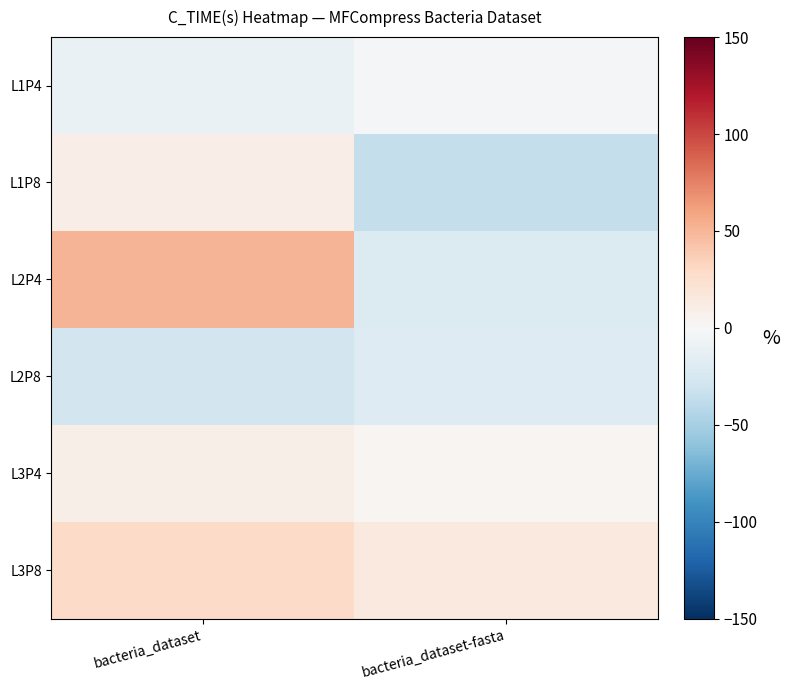

Reading left to right, list all the values displayed in this chart.

L1P4: bacteria_dataset=-9.7	bacteria_dataset-fasta=-2.8
L1P8: bacteria_dataset=9.8	bacteria_dataset-fasta=-35.6
L2P4: bacteria_dataset=50.6	bacteria_dataset-fasta=-20.3
L2P8: bacteria_dataset=-27.1	bacteria_dataset-fasta=-19.8
L3P4: bacteria_dataset=8.8	bacteria_dataset-fasta=3.5
L3P8: bacteria_dataset=28.4	bacteria_dataset-fasta=14.3